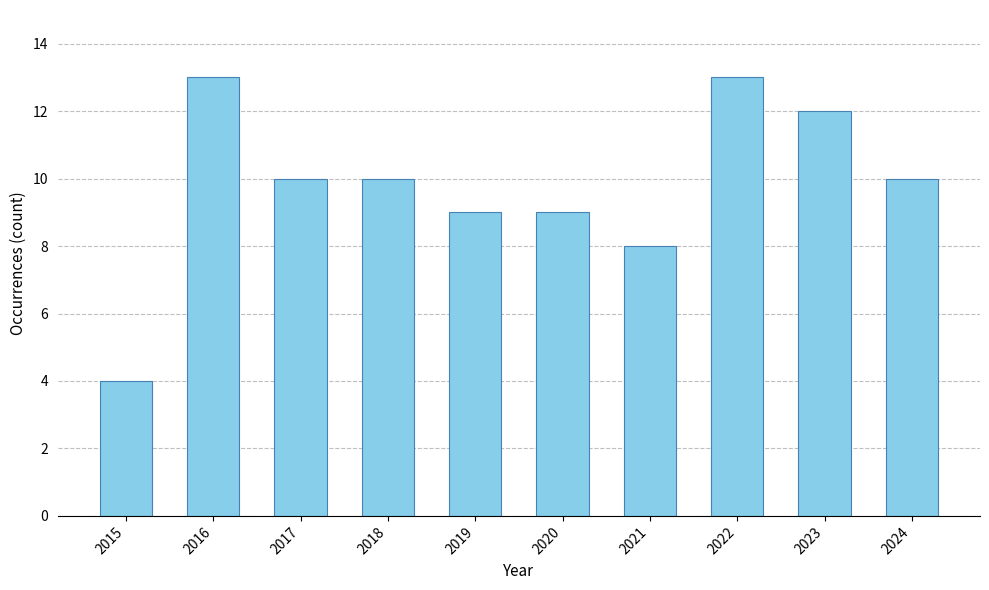

What is the difference between the values at 2022 and 2020?

4